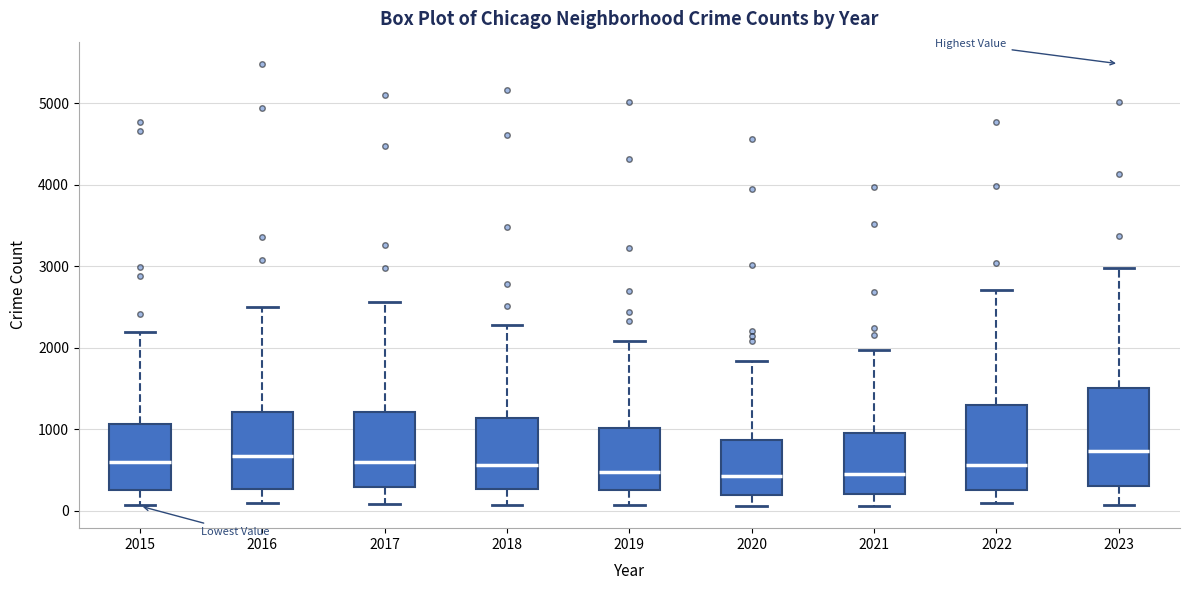

Where is the upper edge of the box at x = 2015 on the y-axis? The values are not printed on the chart, so give them approximately, as read against the axis.

1100